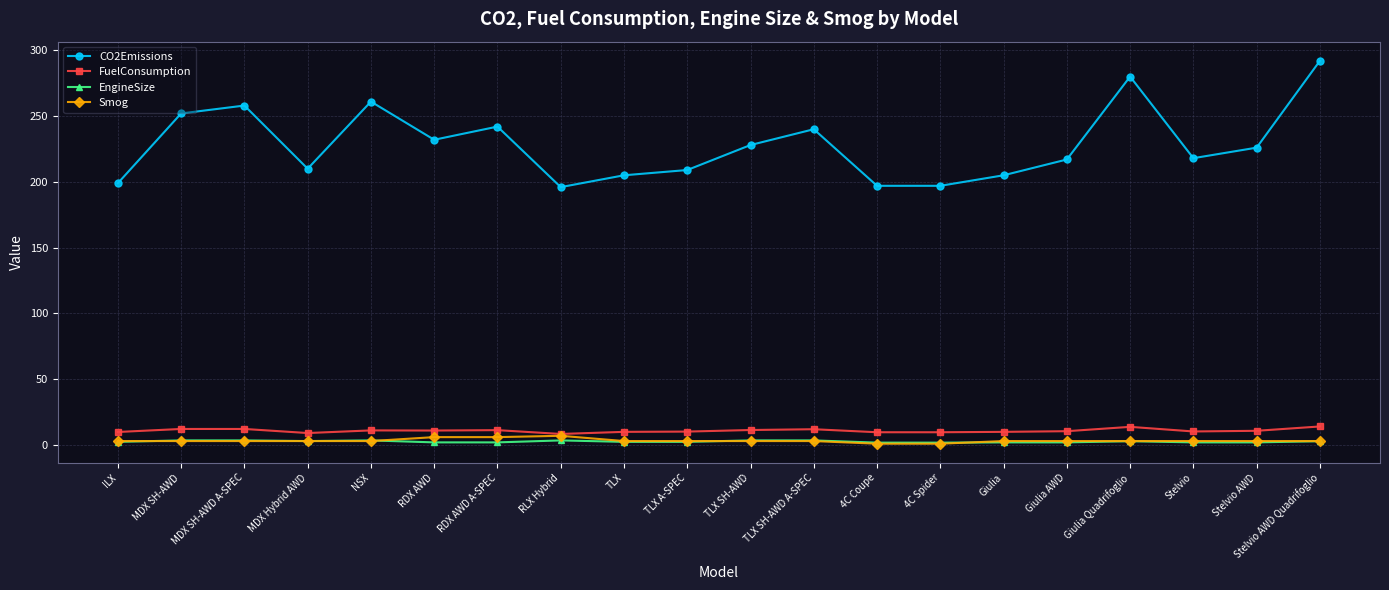

What are all the series names shown in the legend?

CO2Emissions, FuelConsumption, EngineSize, Smog